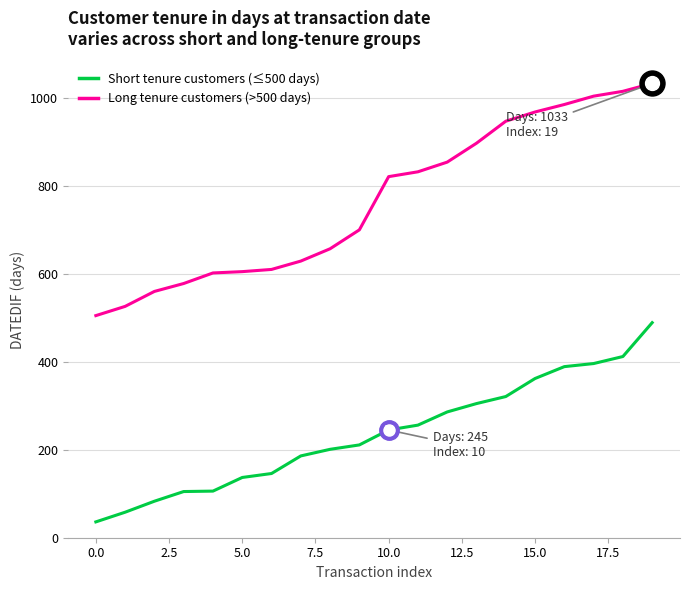

Rank the series by their maximum value, from lowest to highest.

Short tenure customers (≤500 days), Long tenure customers (>500 days)